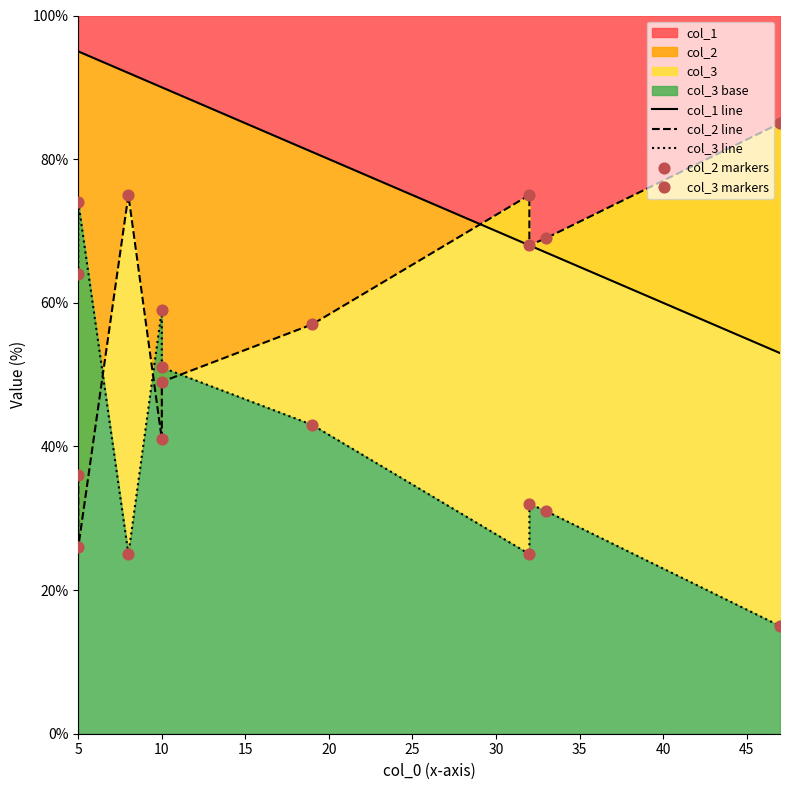

Which series has the largest Y range (max minus min)?

col_2 line